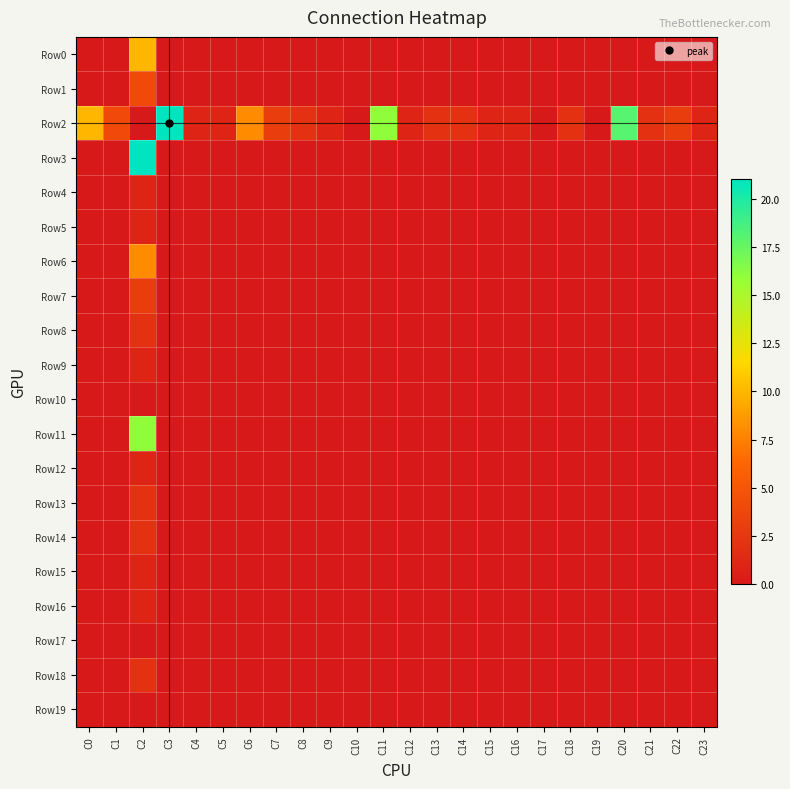

Rank the series by their maximum value, from lowest to highest.

Row10, Row17, Row19, Row4, Row5, Row9, Row12, Row15, Row16, Row8, Row13, Row14, Row18, Row7, Row1, Row6, Row0, Row11, Row2, Row3